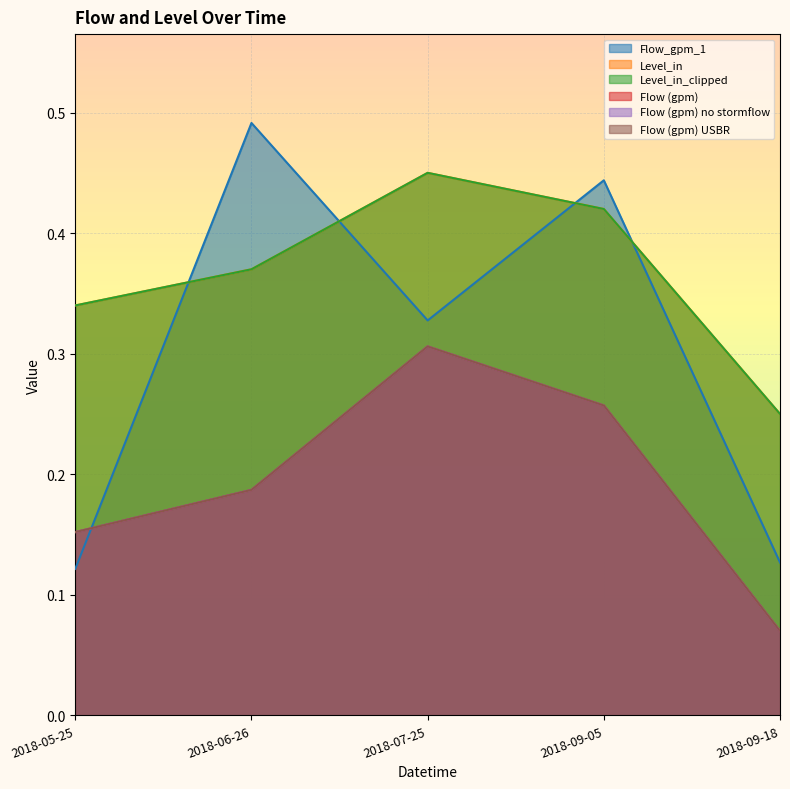

Reading left to right, list all the values displayed in this chart.

Flow_gpm_1: 2018-05-25=0.1	2018-06-26=0.5	2018-07-25=0.3	2018-09-05=0.4	2018-09-18=0.1
Level_in: 2018-05-25=0.3	2018-06-26=0.4	2018-07-25=0.5	2018-09-05=0.4	2018-09-18=0.2
Level_in_clipped: 2018-05-25=0.3	2018-06-26=0.4	2018-07-25=0.5	2018-09-05=0.4	2018-09-18=0.2
Flow (gpm): 2018-05-25=0.2	2018-06-26=0.2	2018-07-25=0.3	2018-09-05=0.3	2018-09-18=0.1
Flow (gpm) no stormflow: 2018-05-25=0.2	2018-06-26=0.2	2018-07-25=0.3	2018-09-05=0.3	2018-09-18=0.1
Flow (gpm) USBR: 2018-05-25=0.2	2018-06-26=0.2	2018-07-25=0.3	2018-09-05=0.3	2018-09-18=0.1